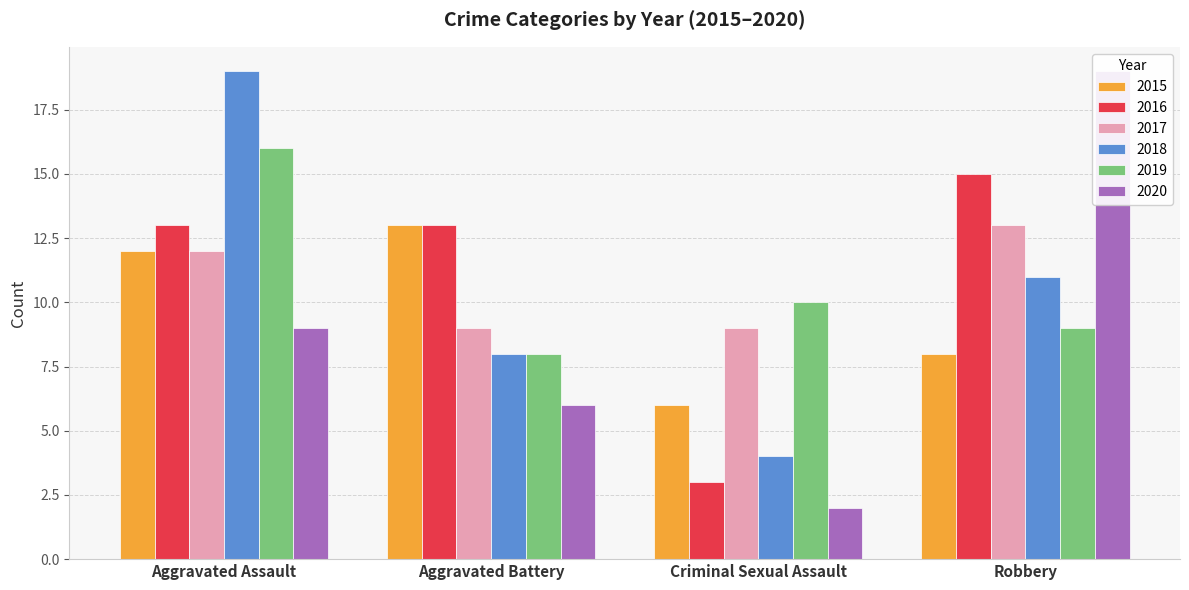

At which label is 2020 closest to 10?

Aggravated Assault